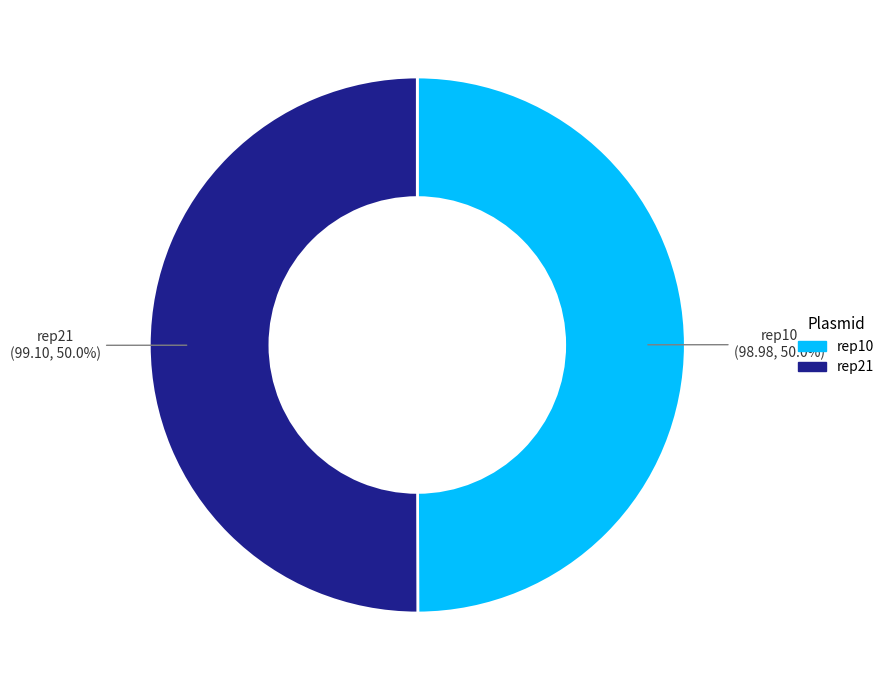

Approximately how many times larger is the value at rep10 compared to rep21?

1.0